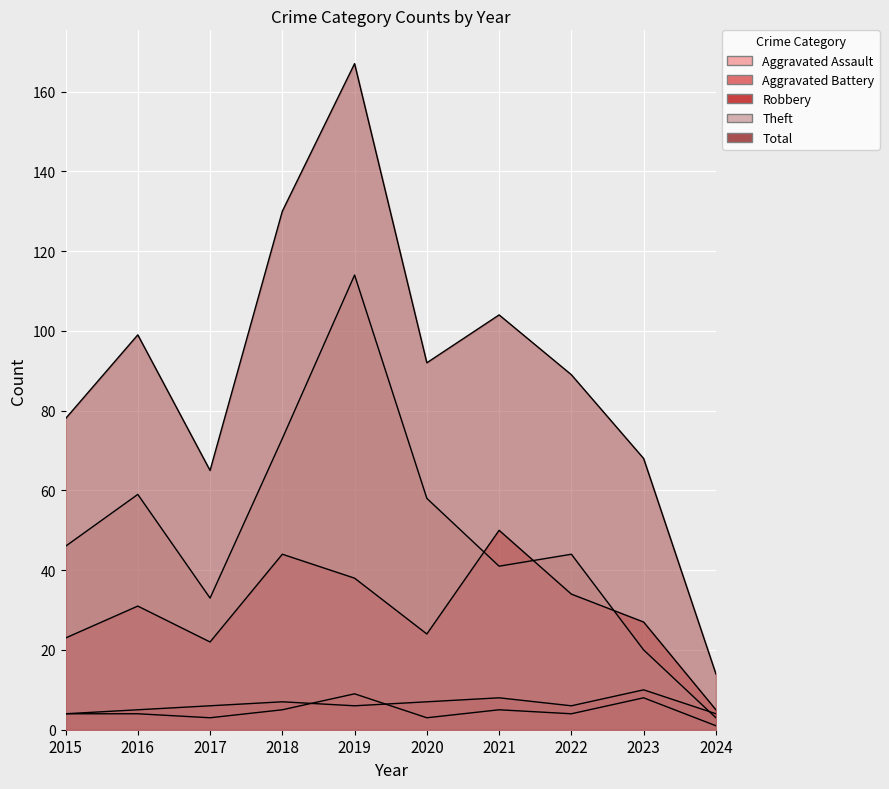

What is the value of the Robbery point at the 1st from the left?

23